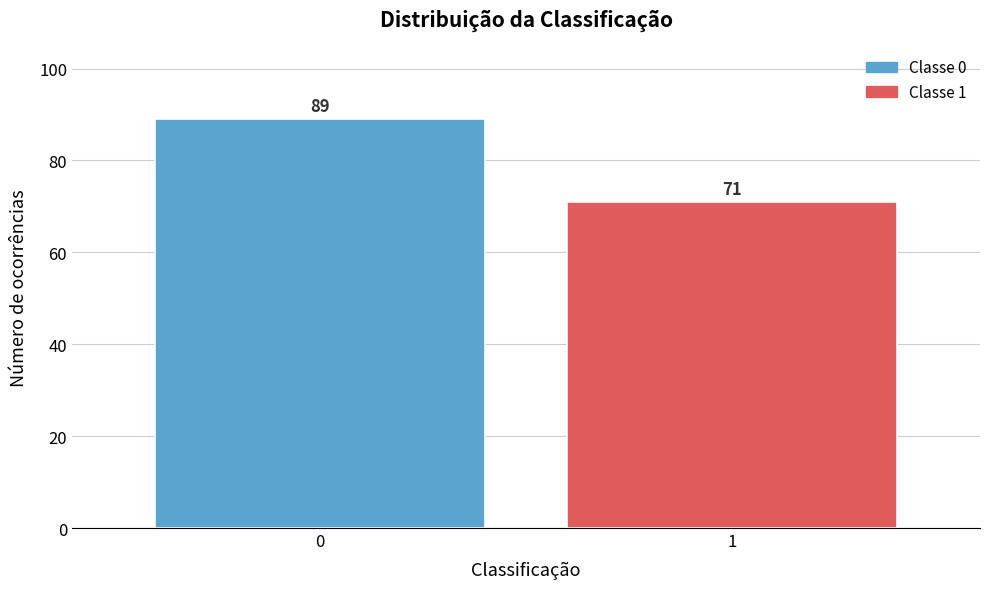

Reading right to left, what are all the values shown in this chart?

71	89